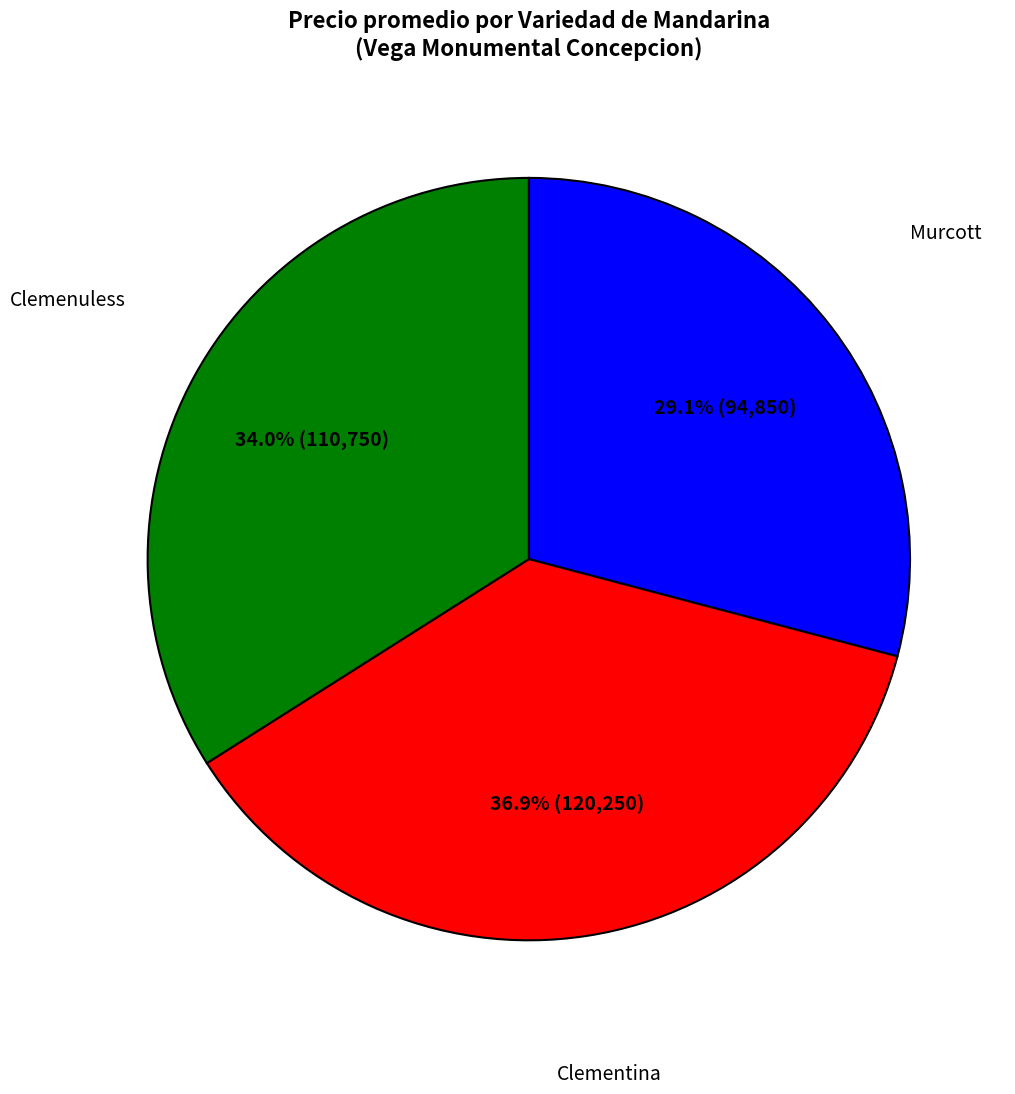

Does Clemenuless account for over 50% of the chart?

No